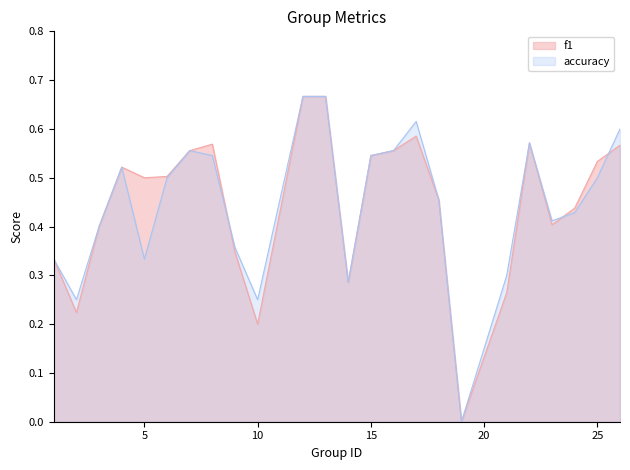

At which label is f1 closest to 0?

19